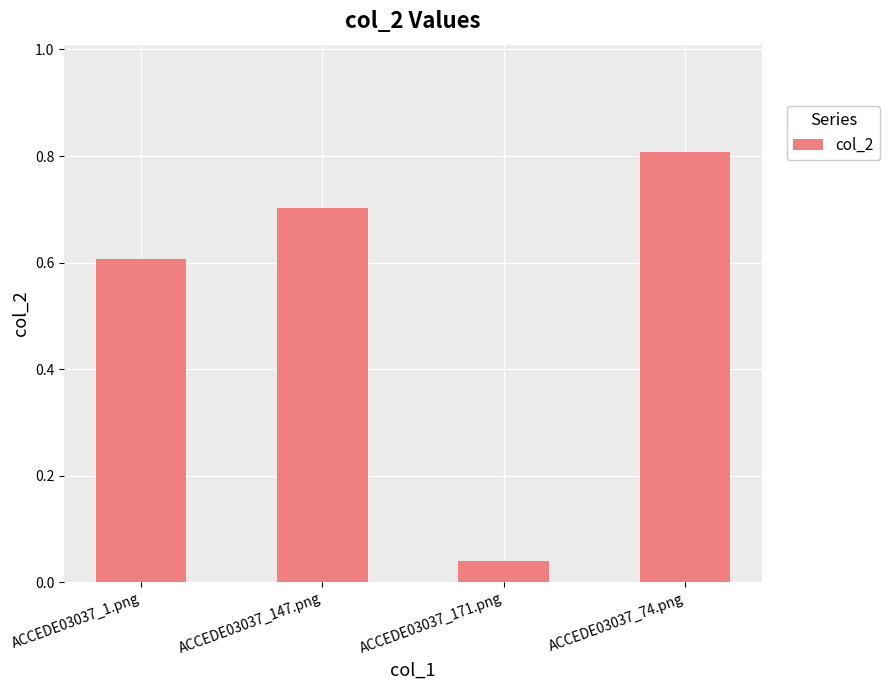

List the labels in order of value, smallest first.

ACCEDE03037_171.png, ACCEDE03037_1.png, ACCEDE03037_147.png, ACCEDE03037_74.png